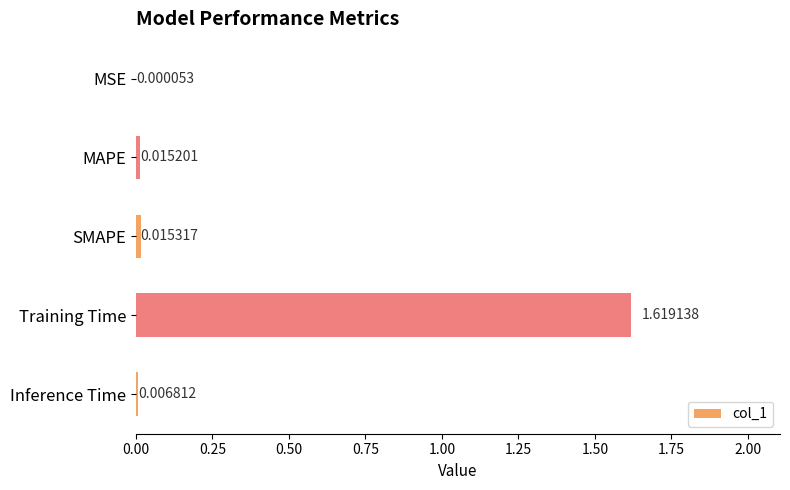

Which category has the highest value across all series?

Training Time